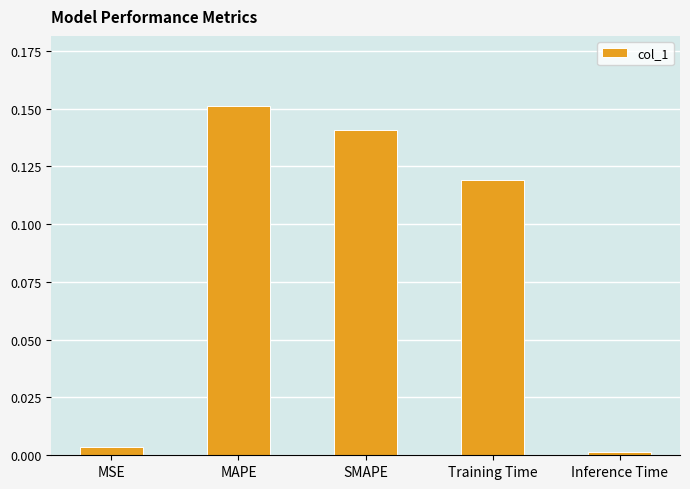

What is the label of the 1st bar from the right?

Inference Time